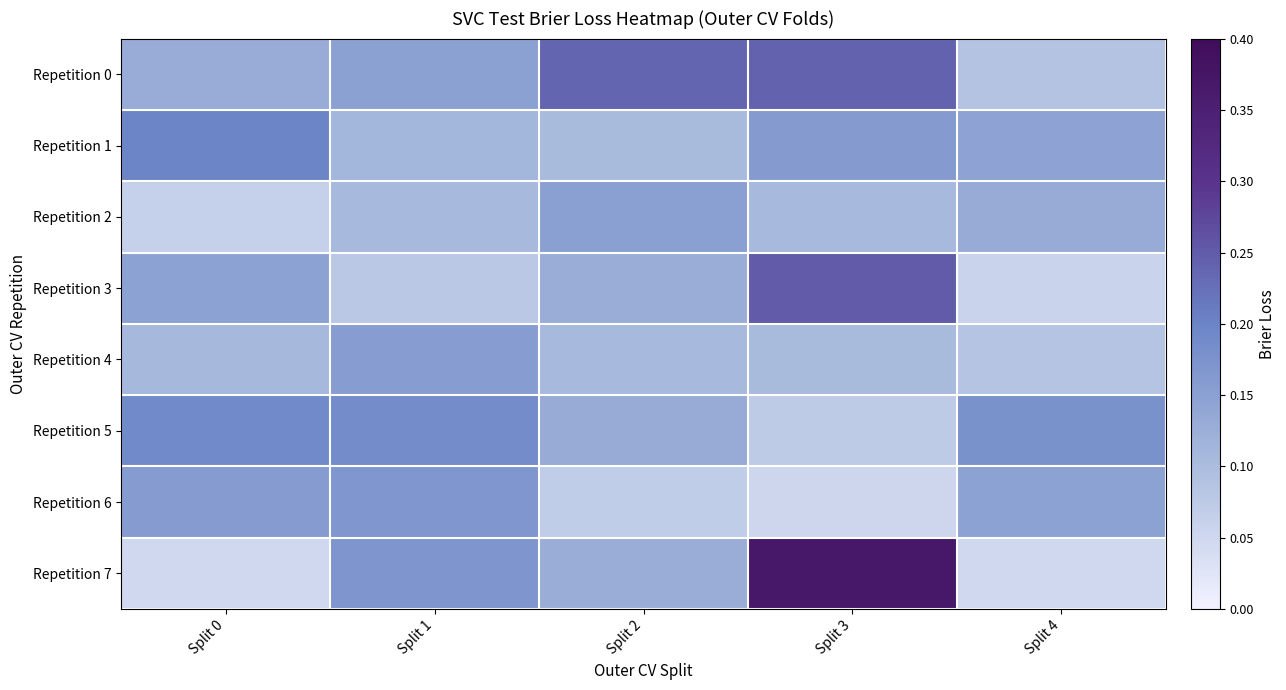

How many data points does each series have?

5